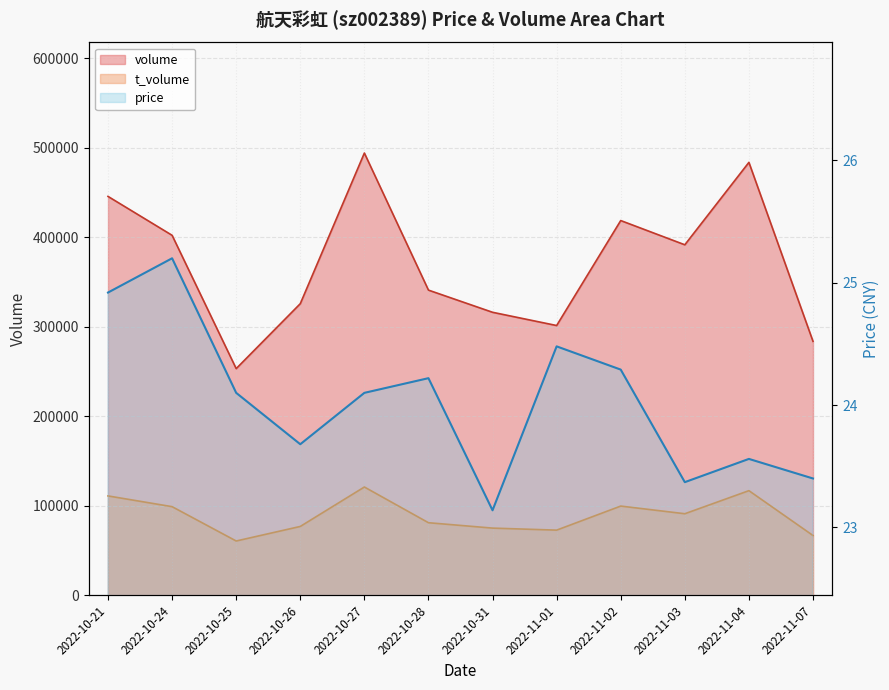

At which label does price reach its peak?

2022-10-24